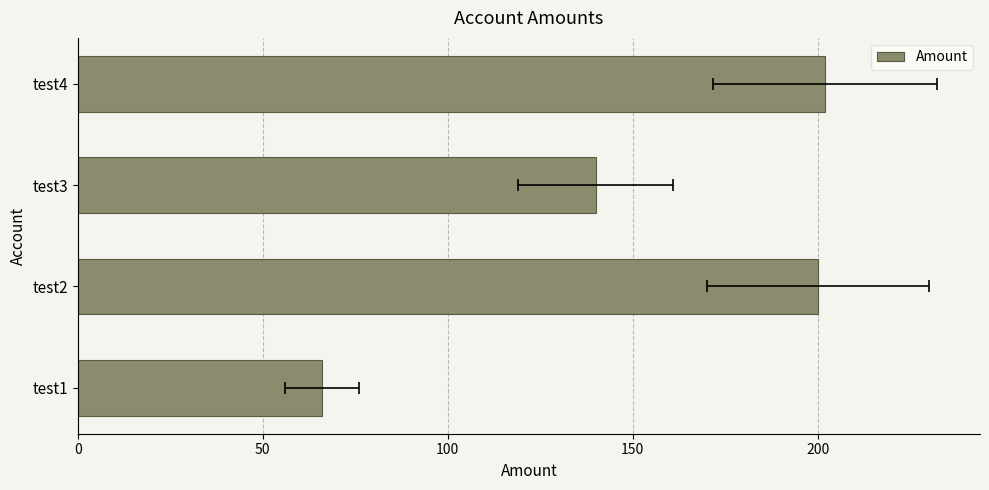

Reading left to right, what are all the values shown in this chart?

66	200	140	202